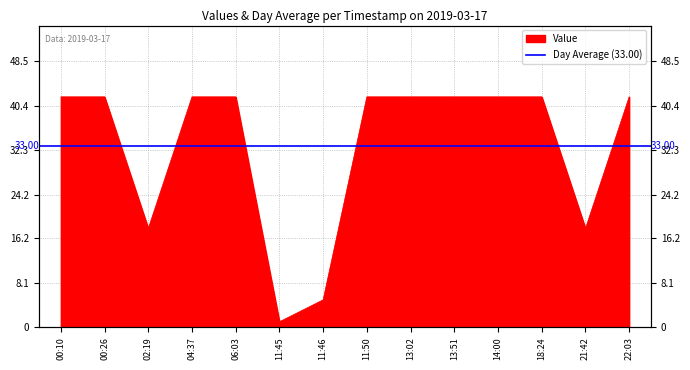

Count the values in the range 18 to 42.

12